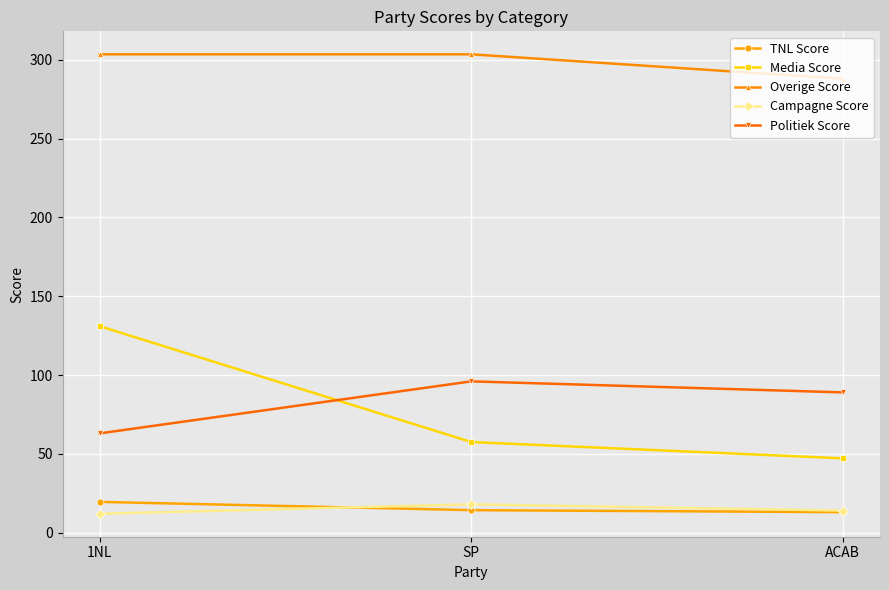

What is the difference between the highest and lowest values at ACAB?

275.0